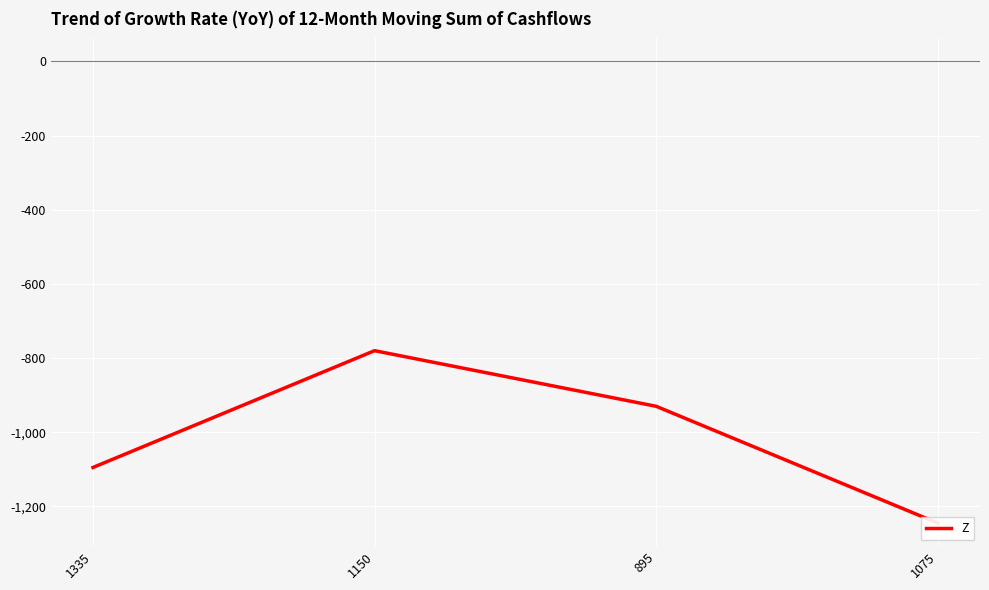

List the labels in order of value, largest first.

1150, 895, 1335, 1075